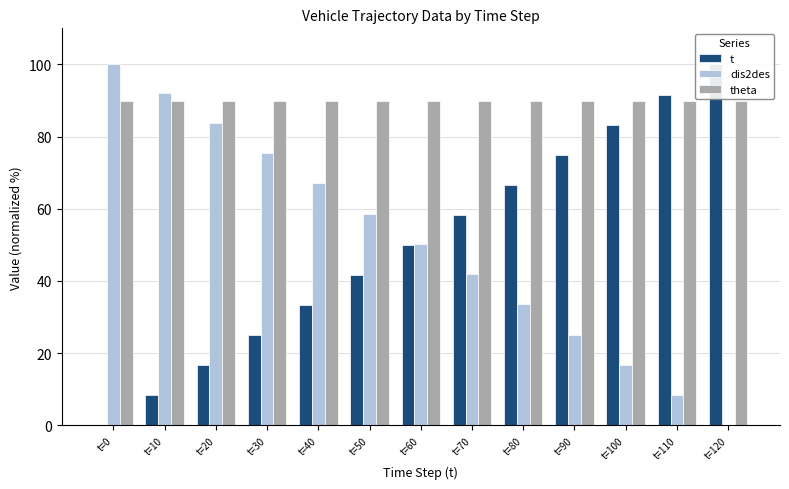

At which label does dis2des reach its peak?

t=0